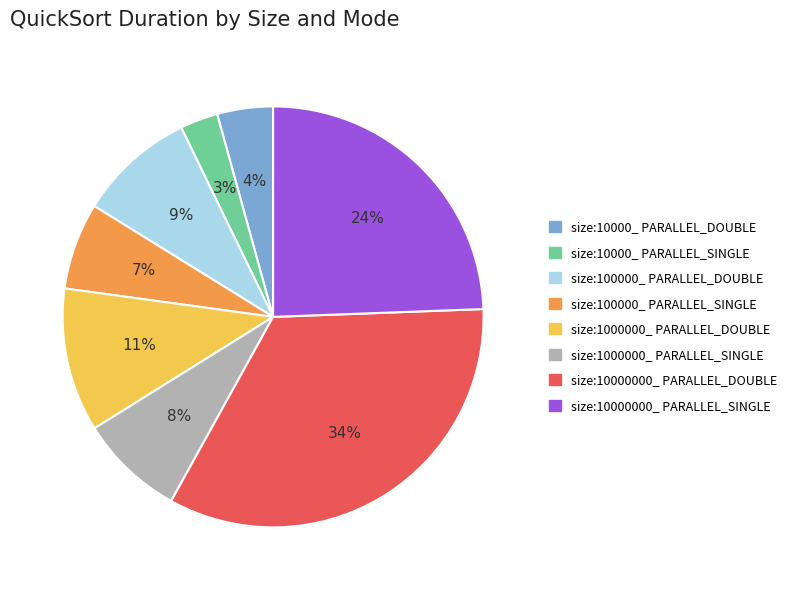

Is the sum of size:1000000_ PARALLEL_DOUBLE and size:10000_ PARALLEL_SINGLE greater than half?

No